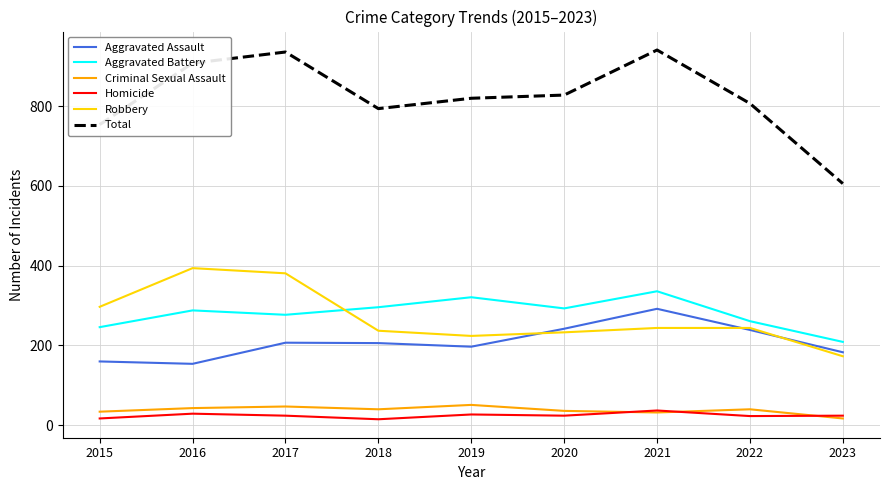

Which series has the widest spread of values?

Total